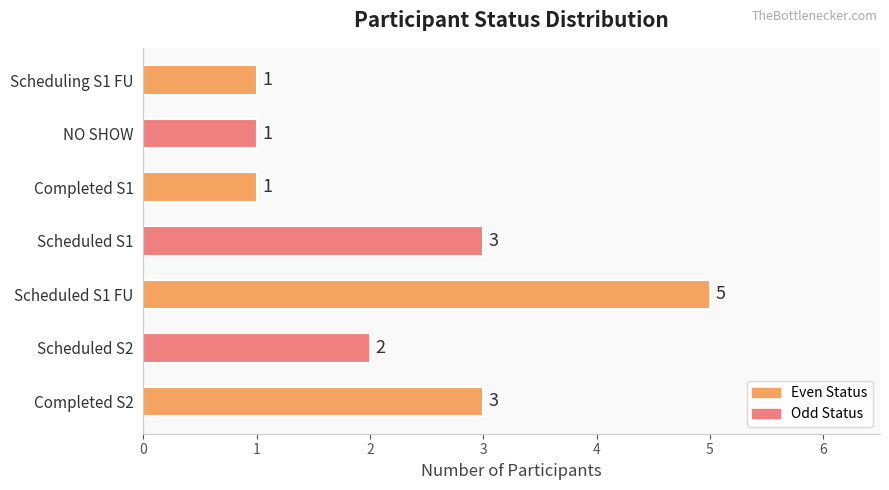

True or false: the data shows 1 at Scheduling S1 FU.

True